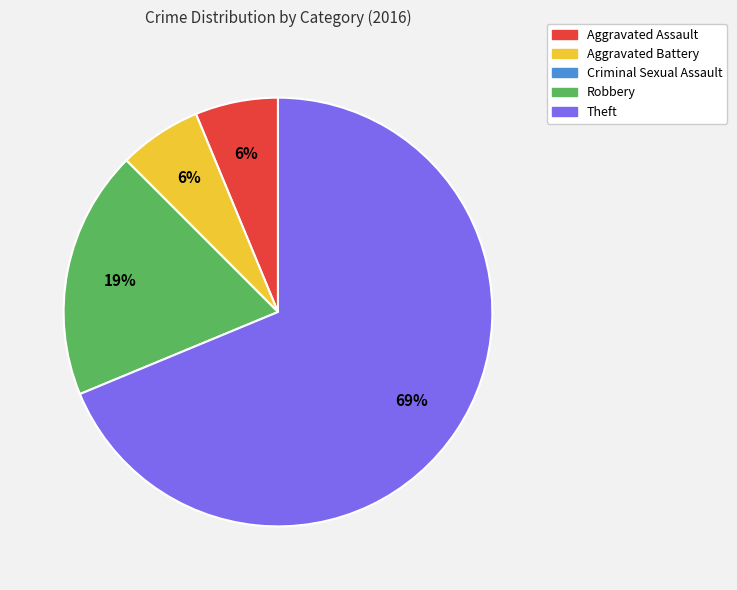

Is the sum of Aggravated Battery and Aggravated Assault greater than half?

No